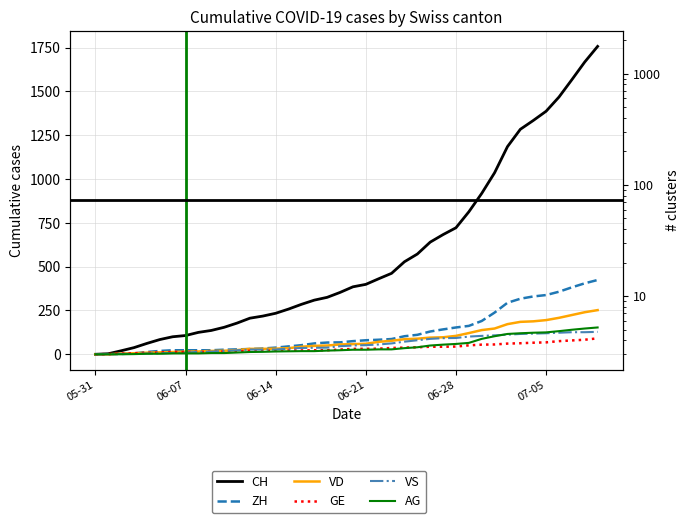

How many series are shown in this chart?

6